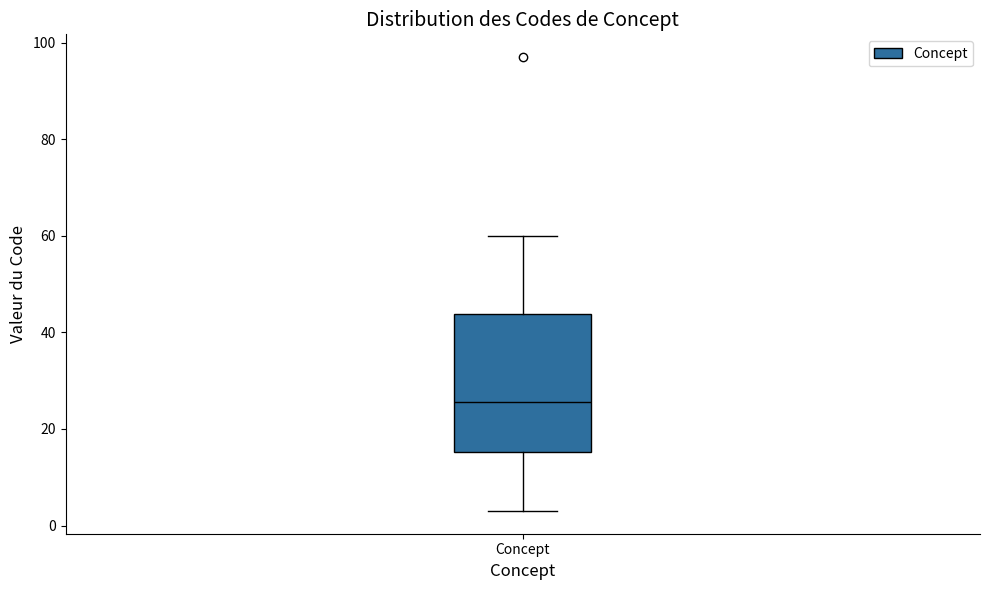

Transcribe this box plot: give where the median line is, the range the box spans, and where the two whiskers end, as read against the y-axis. The values are not printed on the chart, so give them approximately, as read against the axis.

median 26, box 16 to 44, whiskers 4 to 60